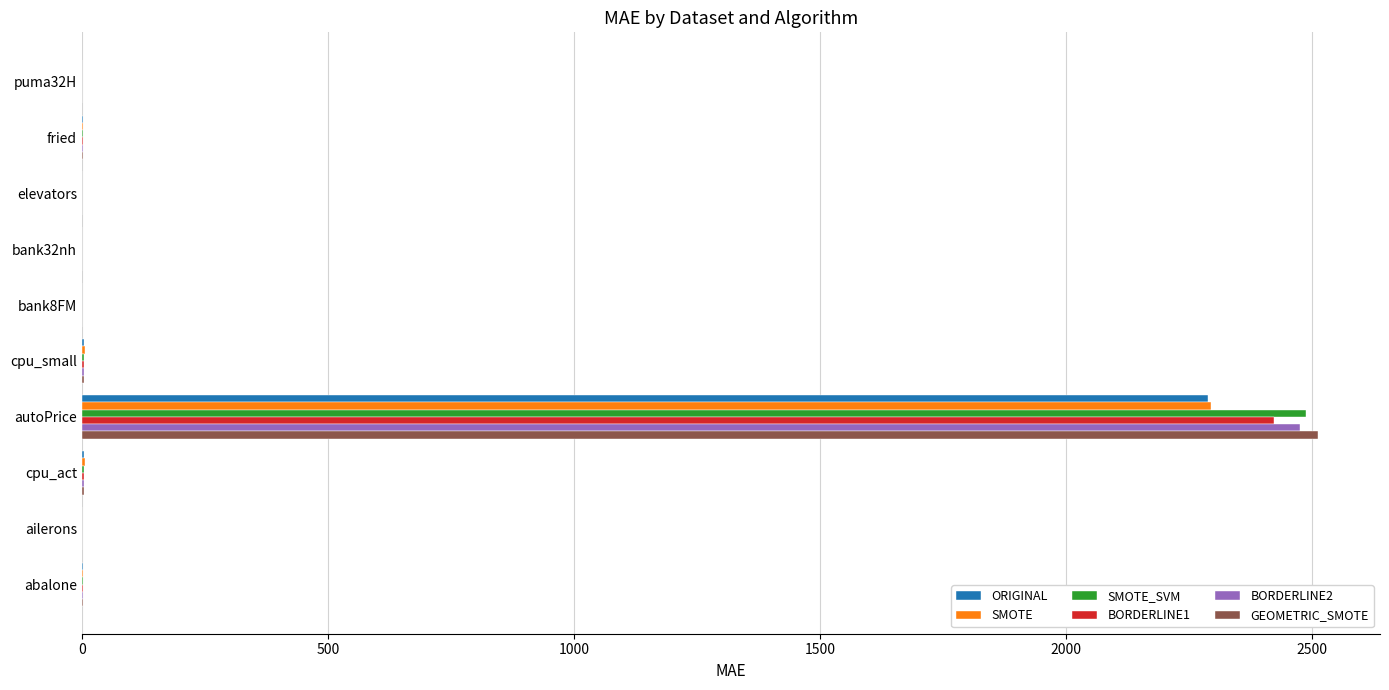

The value of ORIGINAL at bank8FM is 0.0. True or false?

True